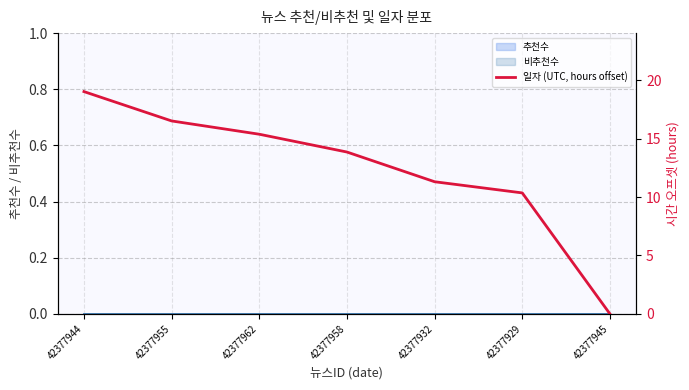

What is the greatest value displayed?

19.0